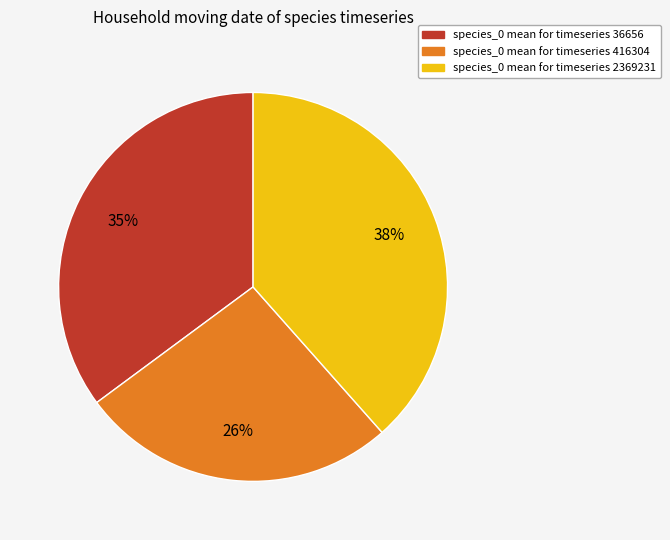

Count the number of slices in the pie.

3